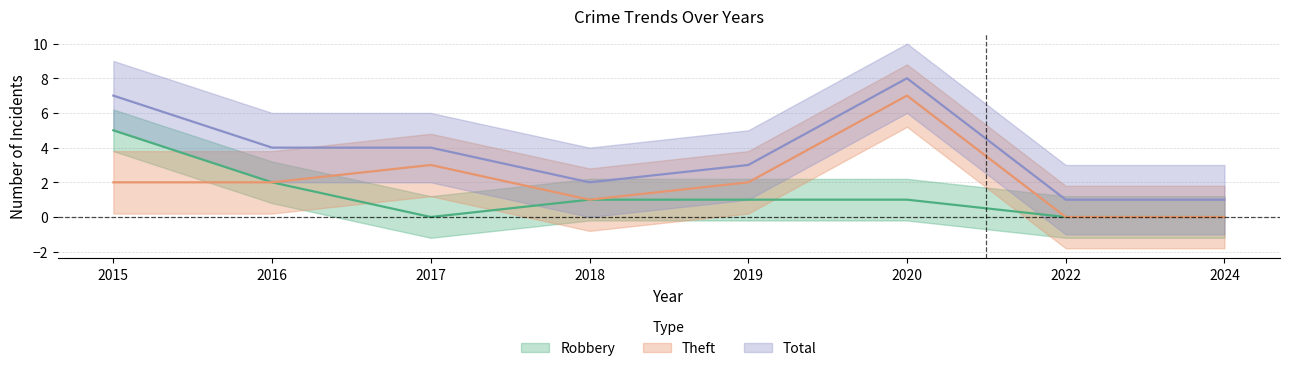

Between 2017 and 2015, which is larger?

2015